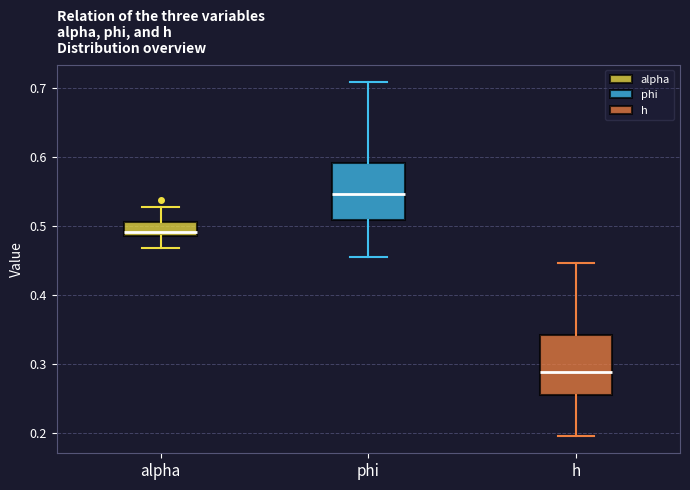

Reading left to right, read every box against the y-axis: the position of its median line, the range the box covers, and the ends of its whiskers. The values are not printed on the chart, so give them approximately, as read against the axis.

alpha: median 0.49, box 0.48 to 0.51, whiskers 0.47 to 0.53
phi: median 0.55, box 0.51 to 0.59, whiskers 0.46 to 0.71
h: median 0.29, box 0.26 to 0.34, whiskers 0.20 to 0.45